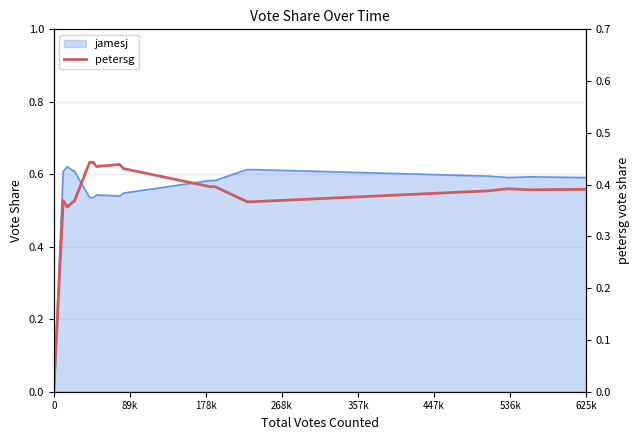

True or false: there are more than 1 points higher than both neighbors.

True